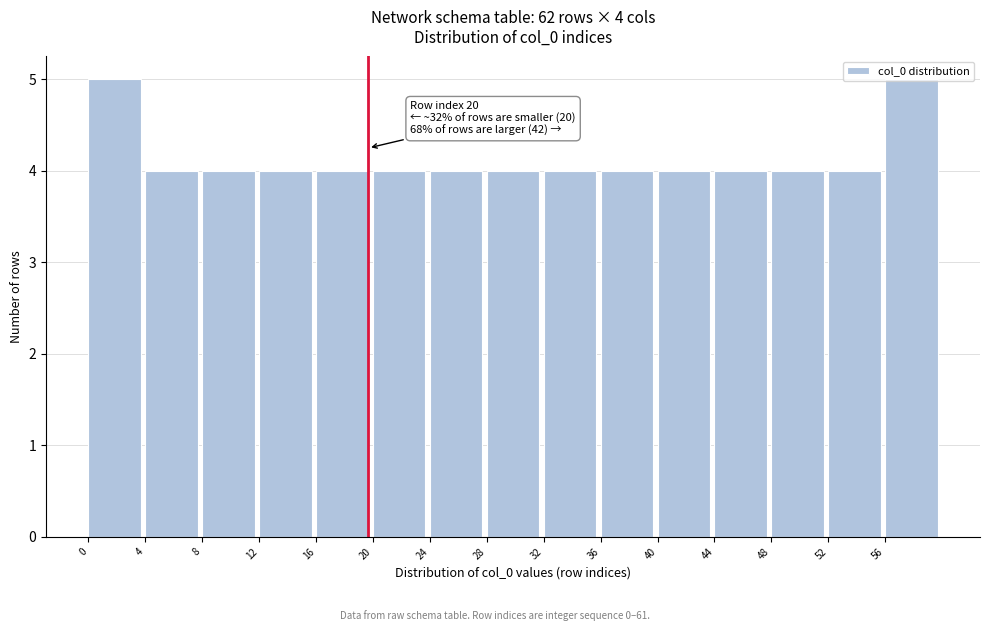

The value at 24 is 7. True or false?

False